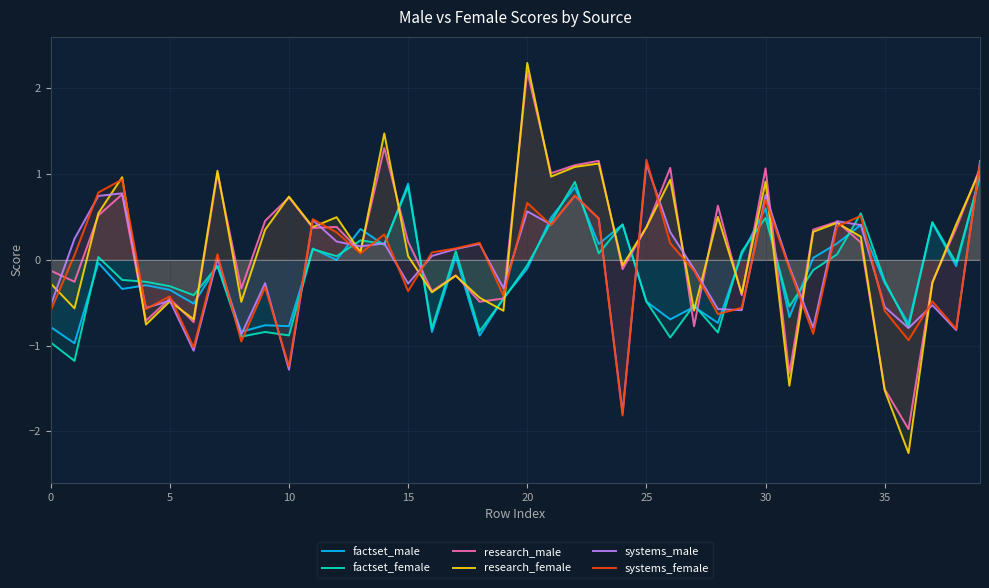

What is the sum of the research_female values at 28 and 35?

-1.0